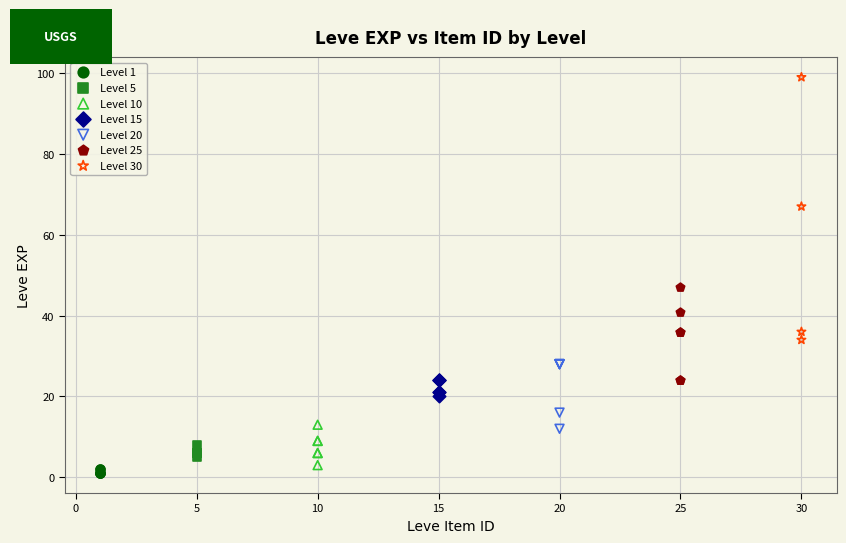

Which series has the largest Y range (max minus min)?

Level 30